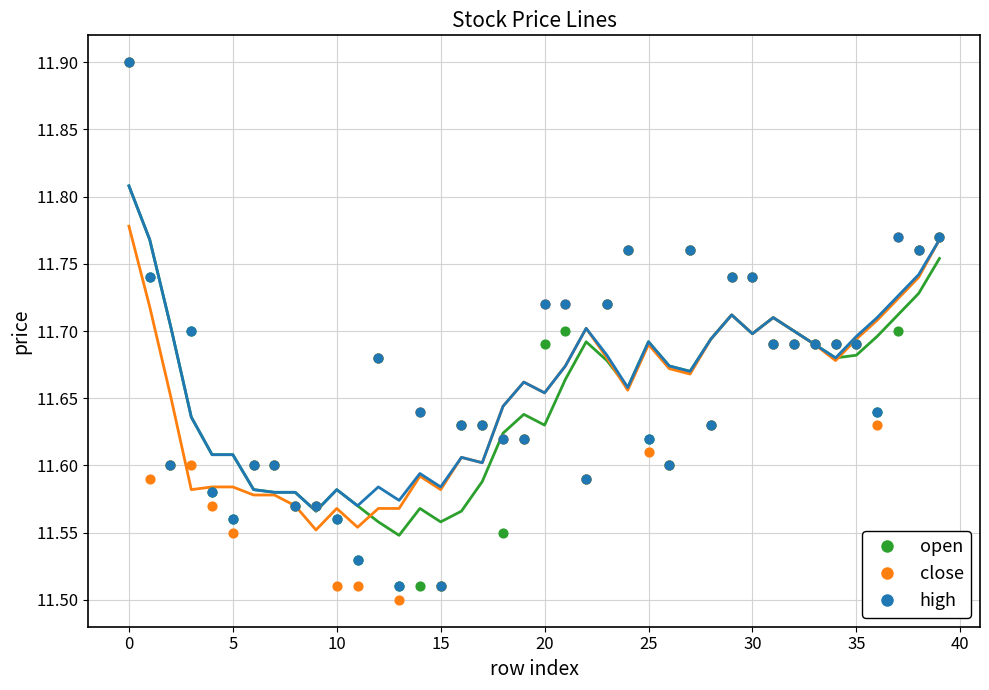

At how many categories does at least one series exceed 11?

40